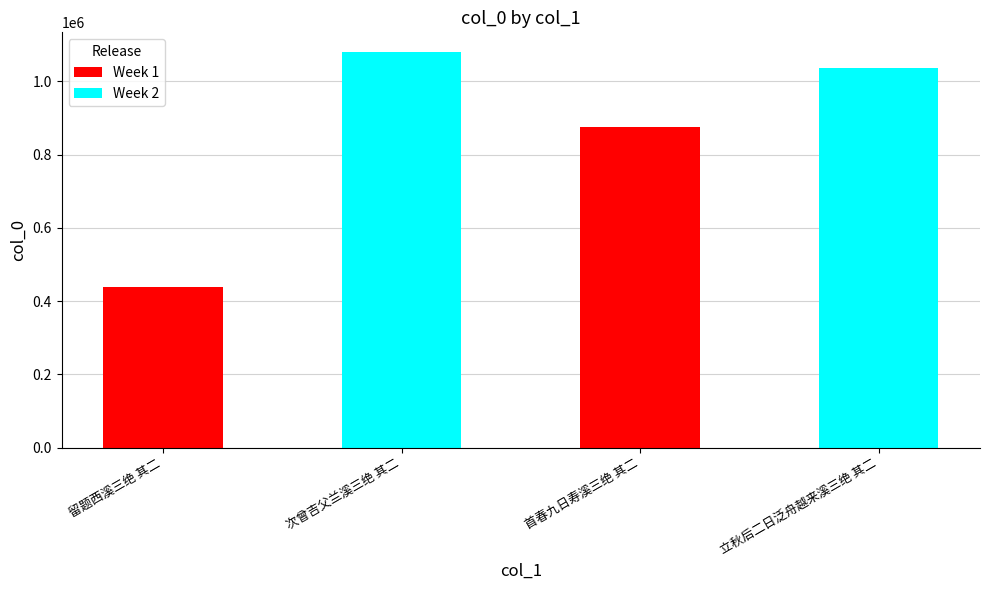

Is it true that the value at 立秋后二日泛舟越来溪三绝 其二 is 1637729?

False